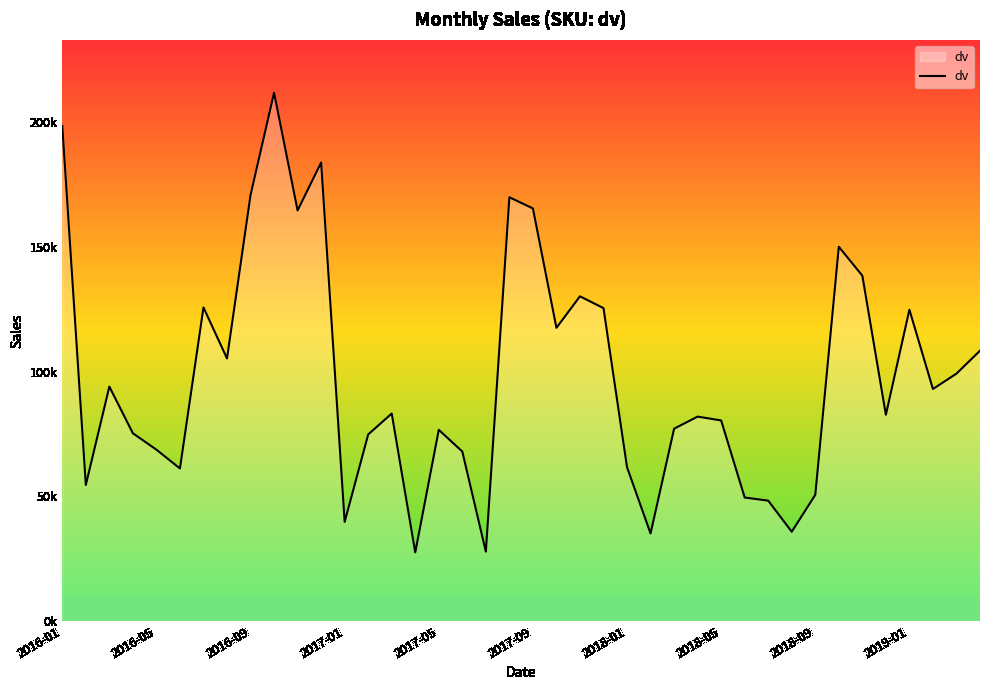

How many points are higher than both their immediate neighbors (excluding endpoints)?

11